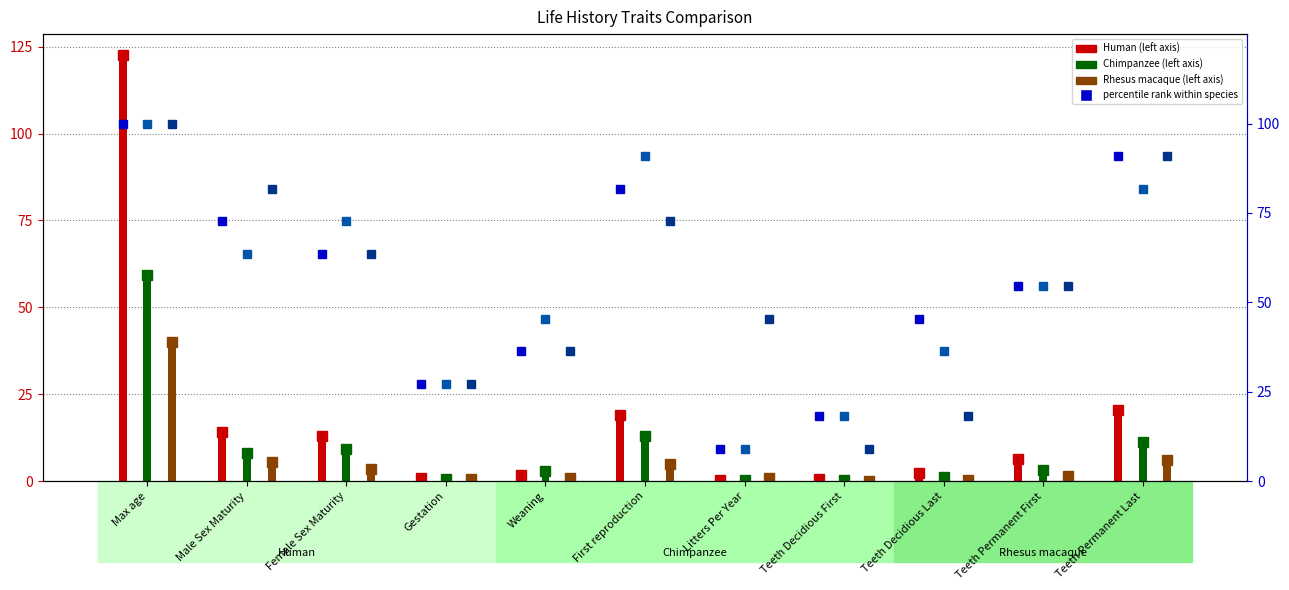

What is the difference between the highest and lowest values at Teeth Permanent First?

53.2